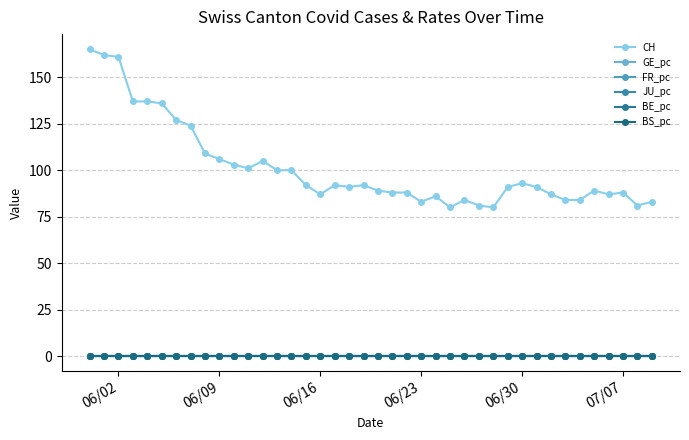

What is the value of the CH point at the 29th from the left?

80.0